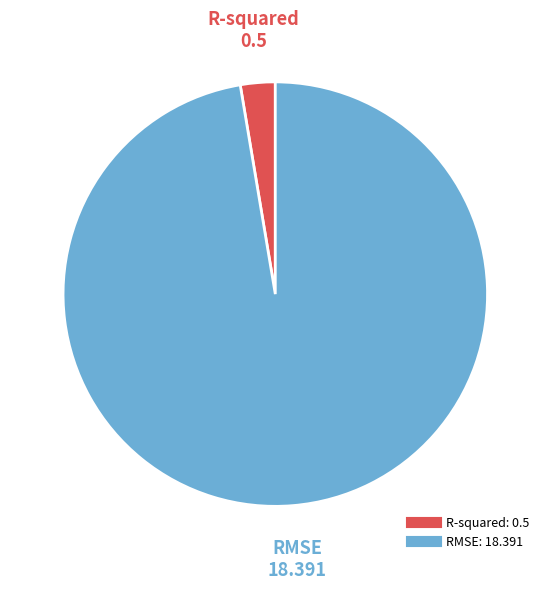

Which slice is the smallest?

R-squared